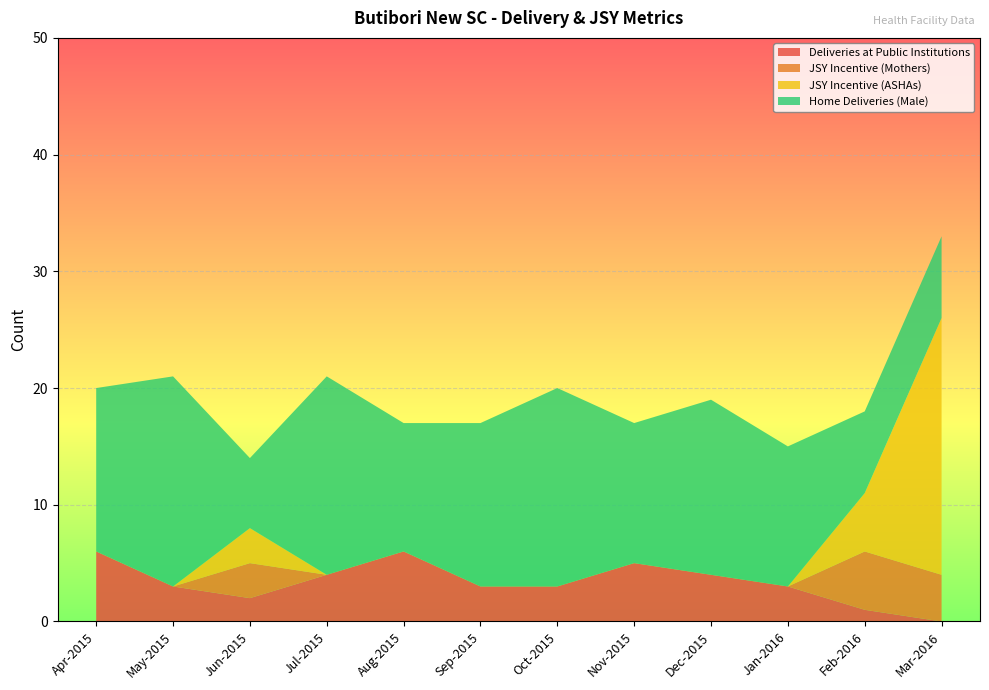

Reading right to left, what are all the values shown in this chart?

Deliveries at Public Institutions: 0	1	3	4	5	3	3	6	4	2	3	6
JSY Incentive (Mothers): 4	5	0	0	0	0	0	0	0	3	0	0
JSY Incentive (ASHAs): 22	5	0	0	0	0	0	0	0	3	0	0
Home Deliveries (Male): 7	7	12	15	12	17	14	11	17	6	18	14